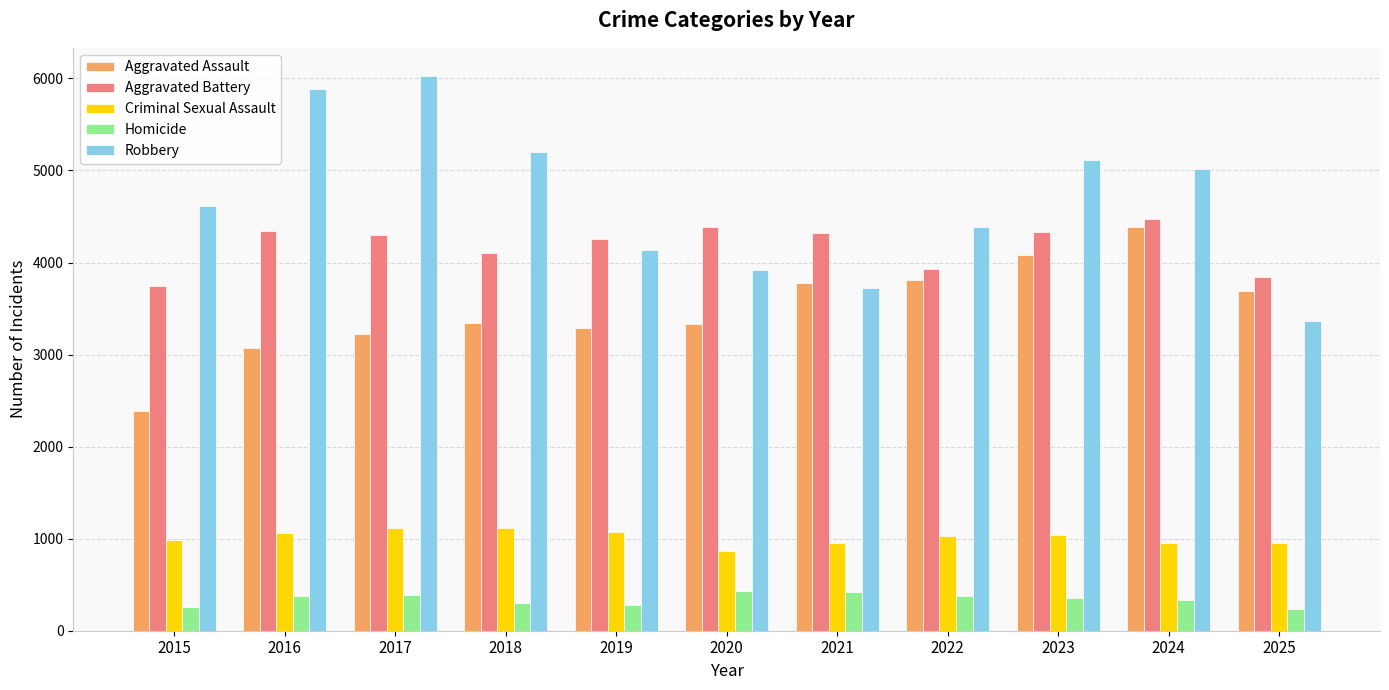

At which label does Criminal Sexual Assault first exceed 1034?

2016